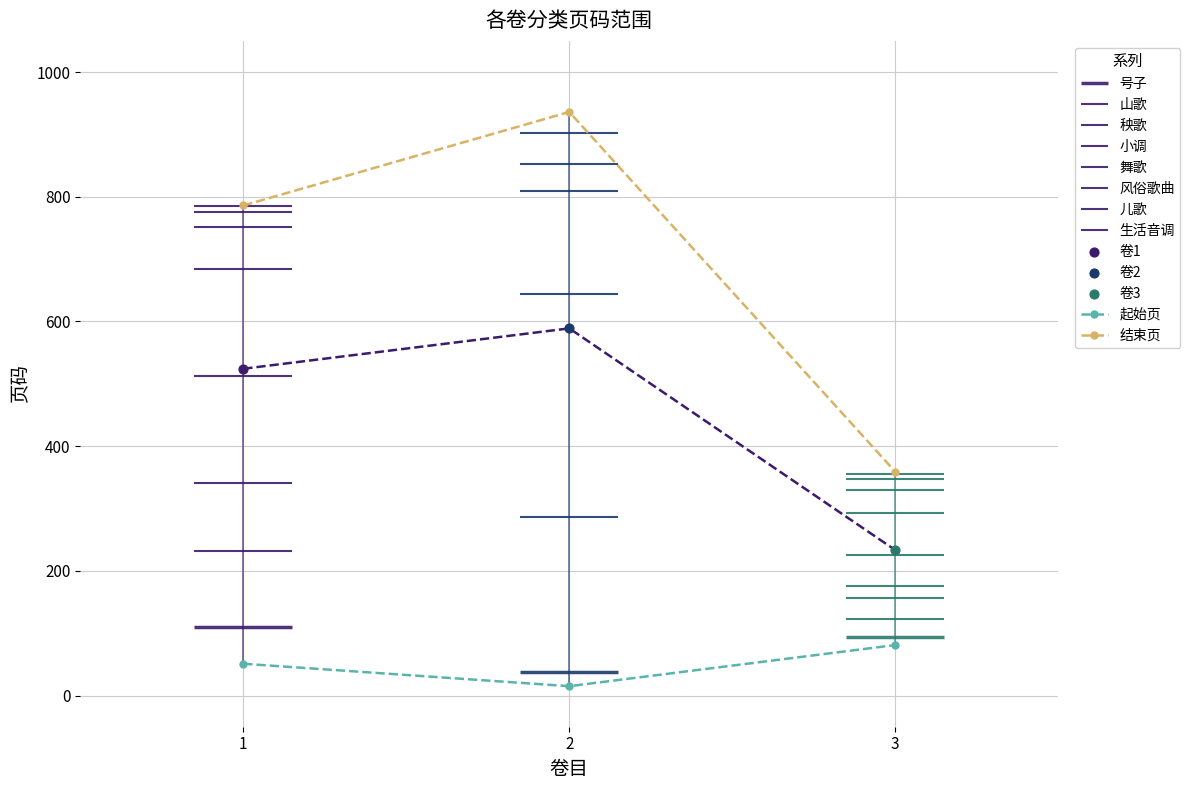

Which series reaches the maximum Y coordinate?

结束页